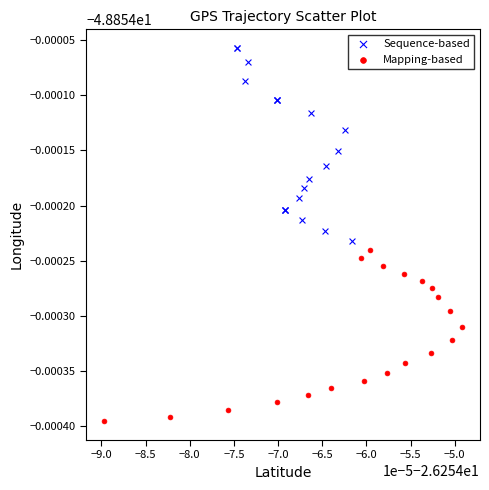

What are all the series names shown in the legend?

Sequence-based, Mapping-based